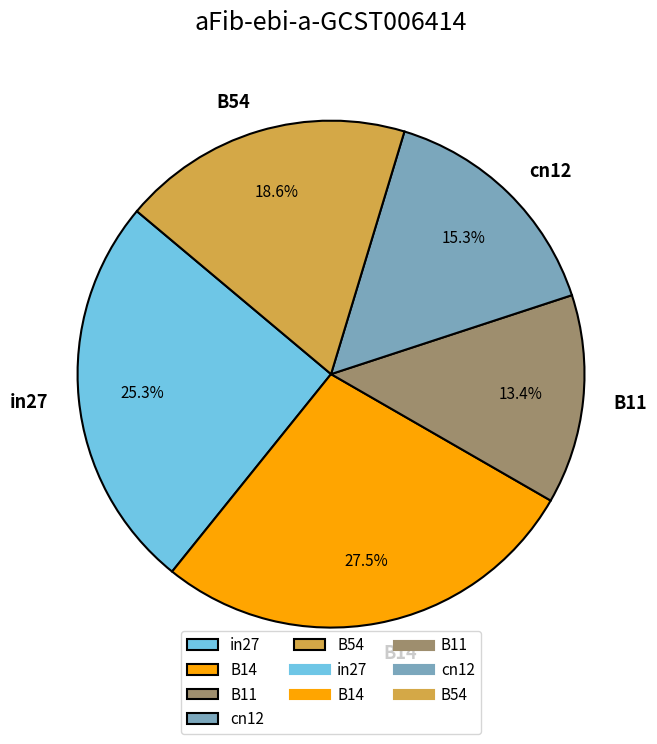

To the nearest percent, what percentage of the pie is cn12?

15%